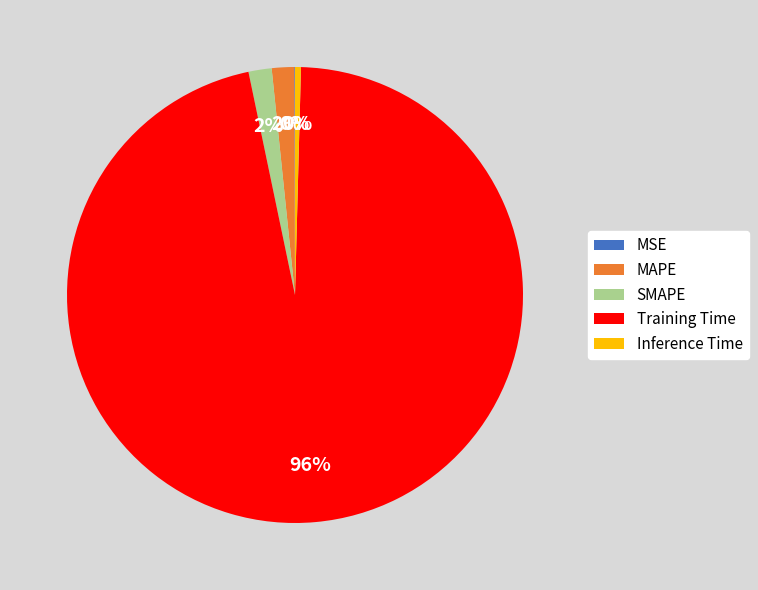

To the nearest percent, what is the average slice percentage?

20%